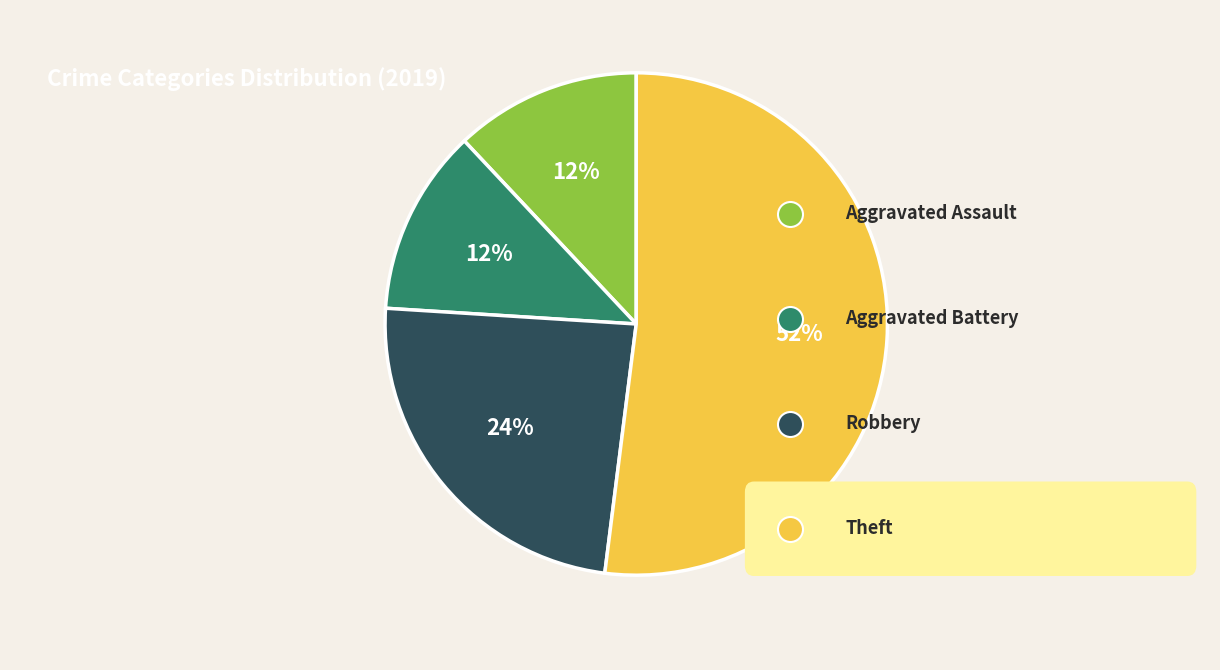

To the nearest percent, what is the average slice percentage?

25%